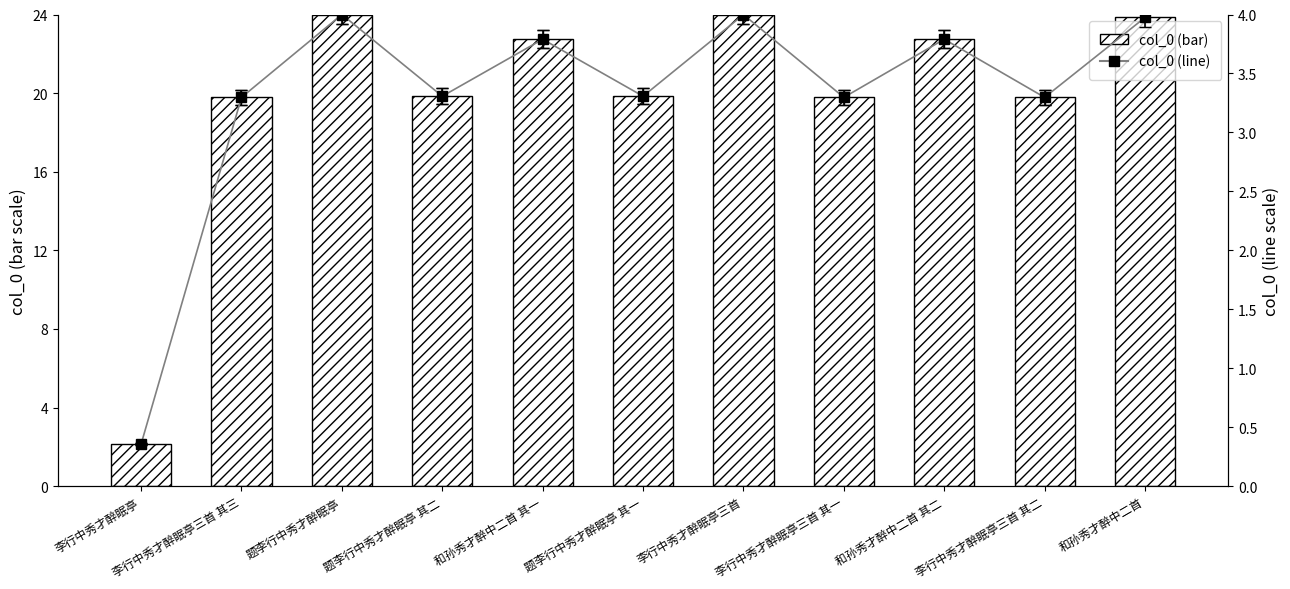

Which label corresponds to the largest value in the chart?

题李行中秀才醉眠亭